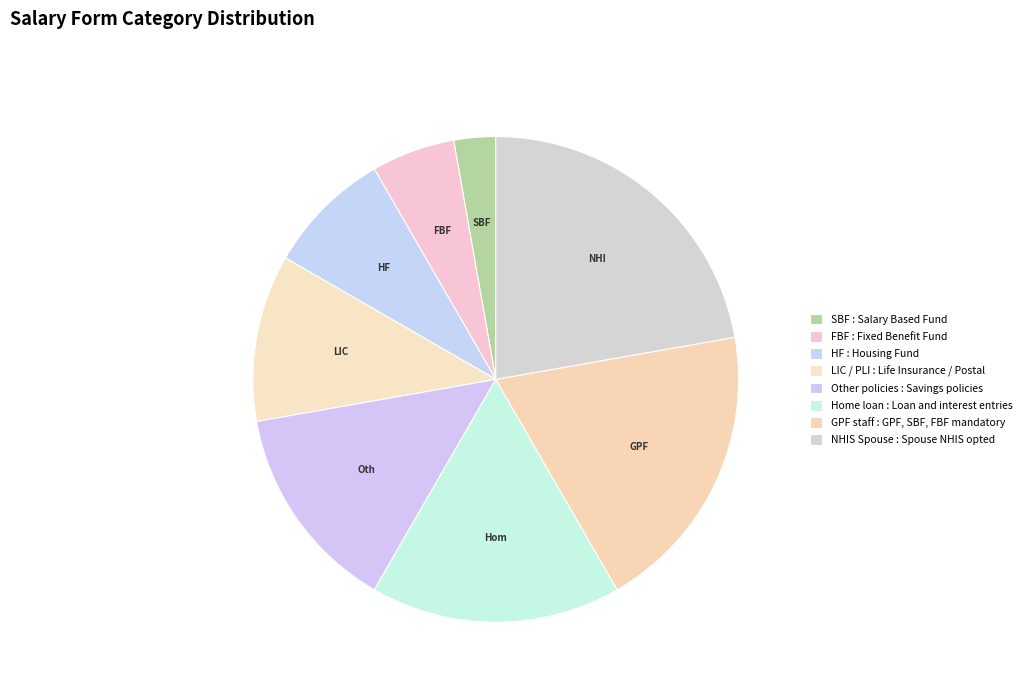

Rank the categories by value from highest to lowest.

NHIS Spouse, GPF staff, Home loan, Other policies, LIC / PLI, HF, FBF, SBF